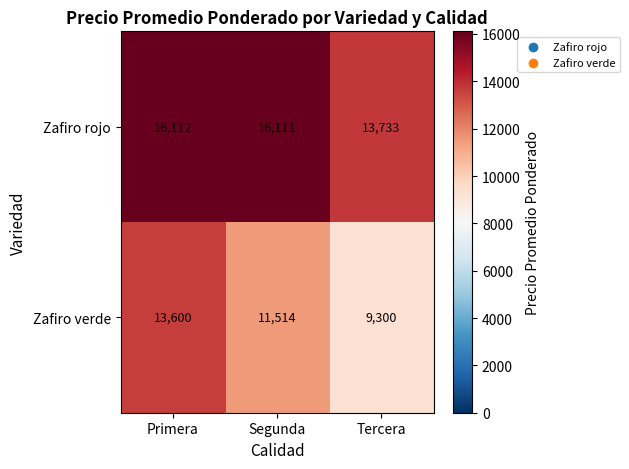

At which label does Zafiro rojo reach its peak?

Primera